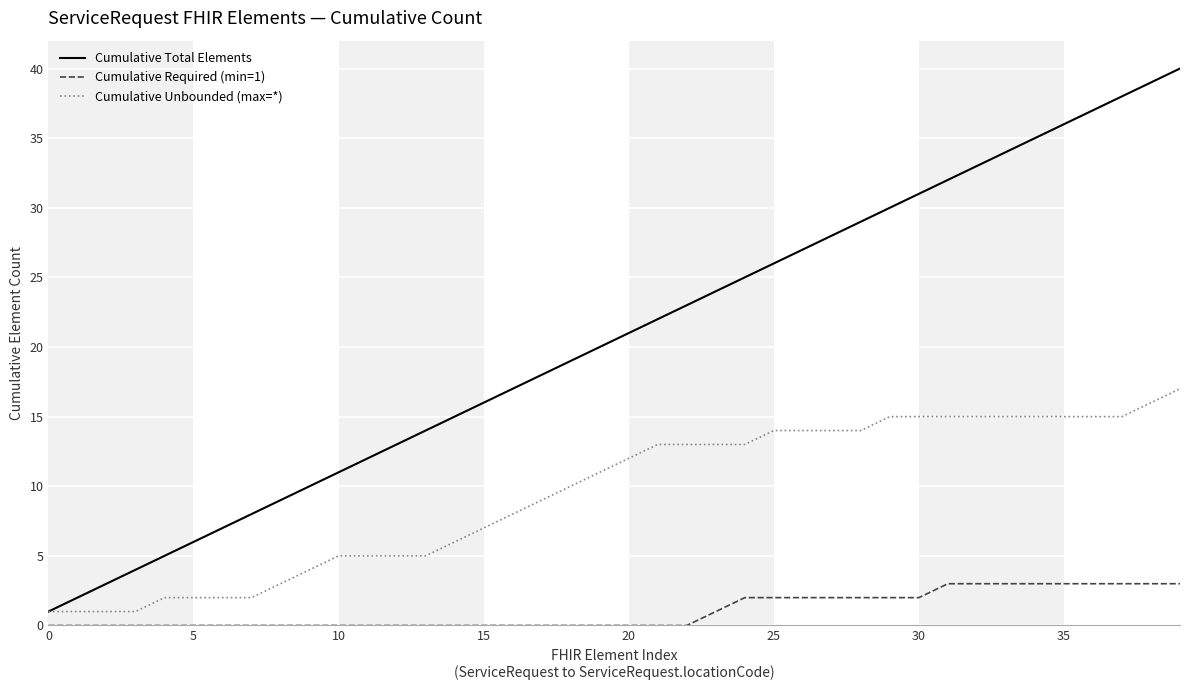

List the series in order of their overall mean, lowest first.

Cumulative Required (min=1), Cumulative Unbounded (max=*), Cumulative Total Elements